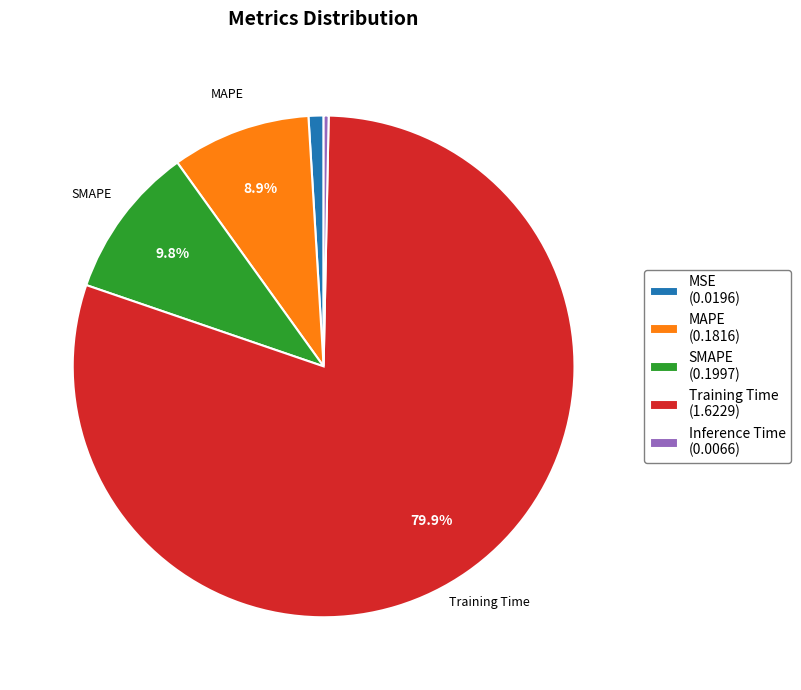

How many segments does this pie chart have?

5